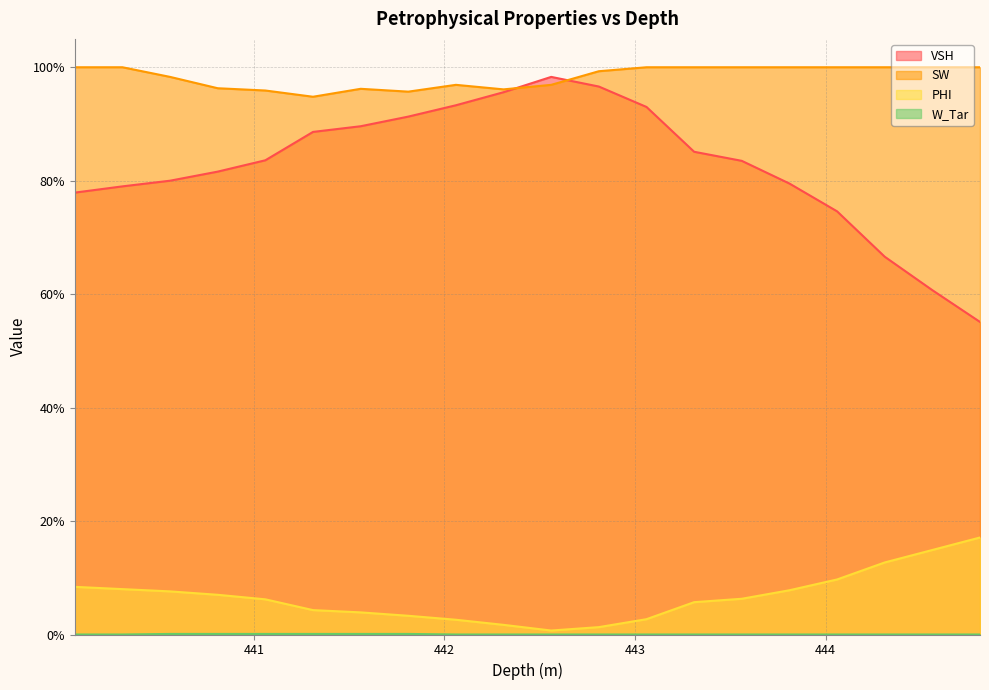

Count the SW values in the range 0 to 1.

20